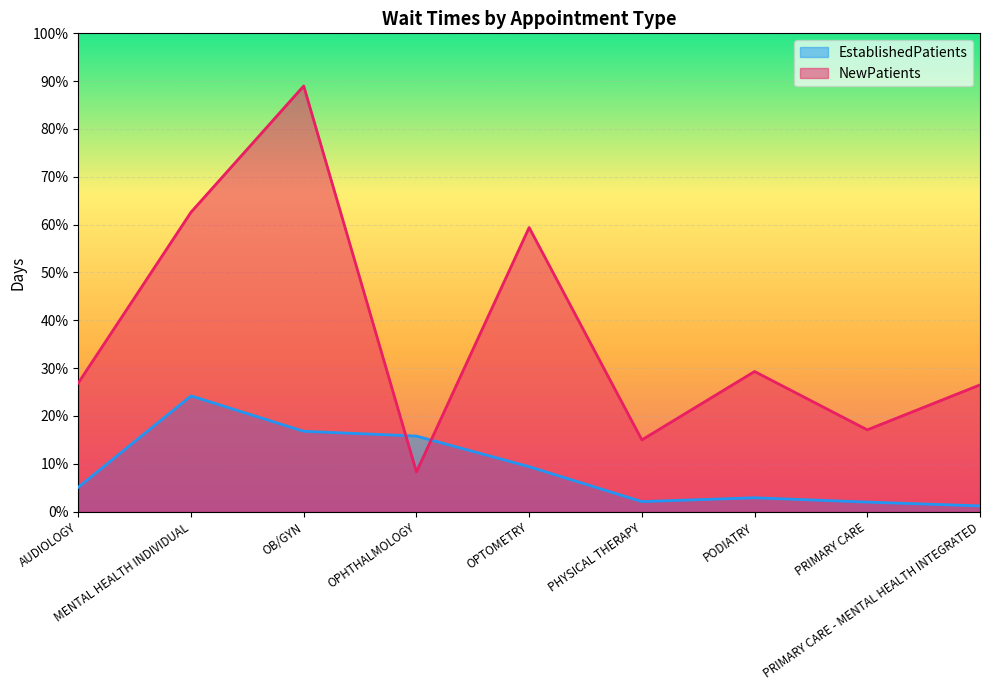

How many lines are shown in the chart?

2